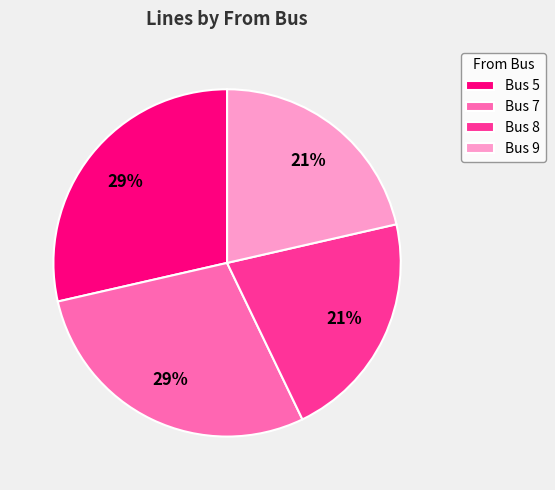

To the nearest percent, what percentage of the pie is Bus 5?

29%